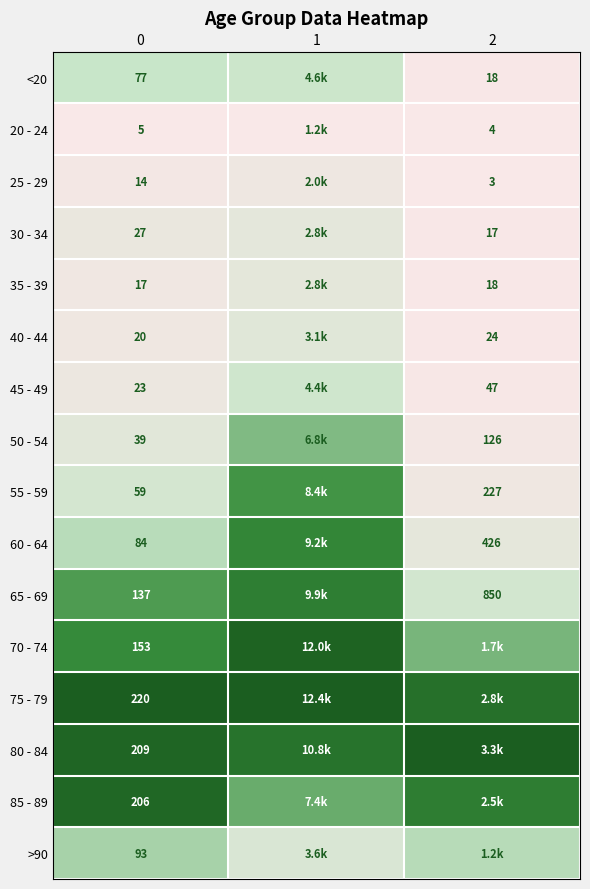

At how many categories does at least one series exceed 0?

3